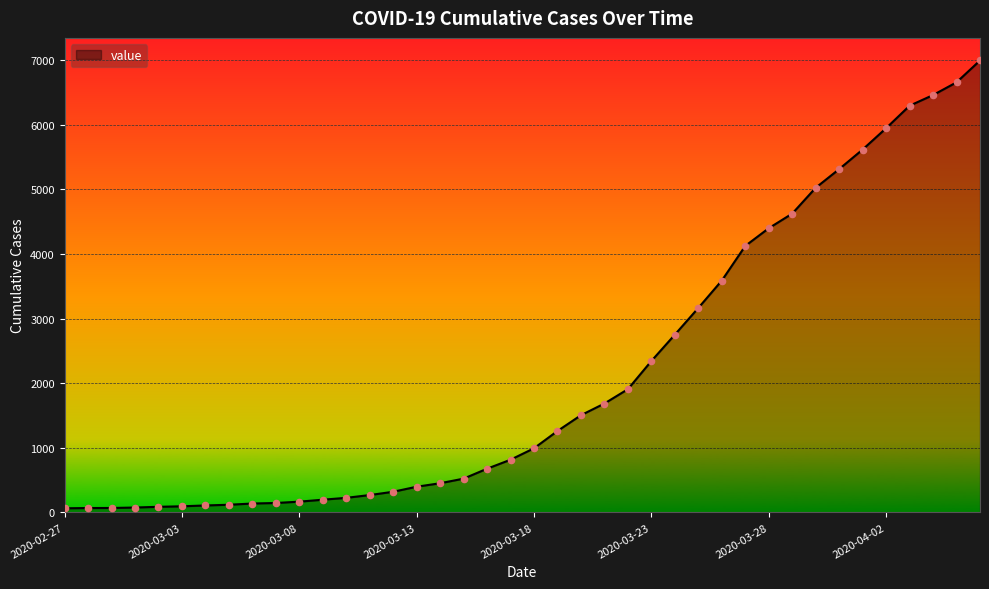

What is the maximum value shown in the chart?

6995